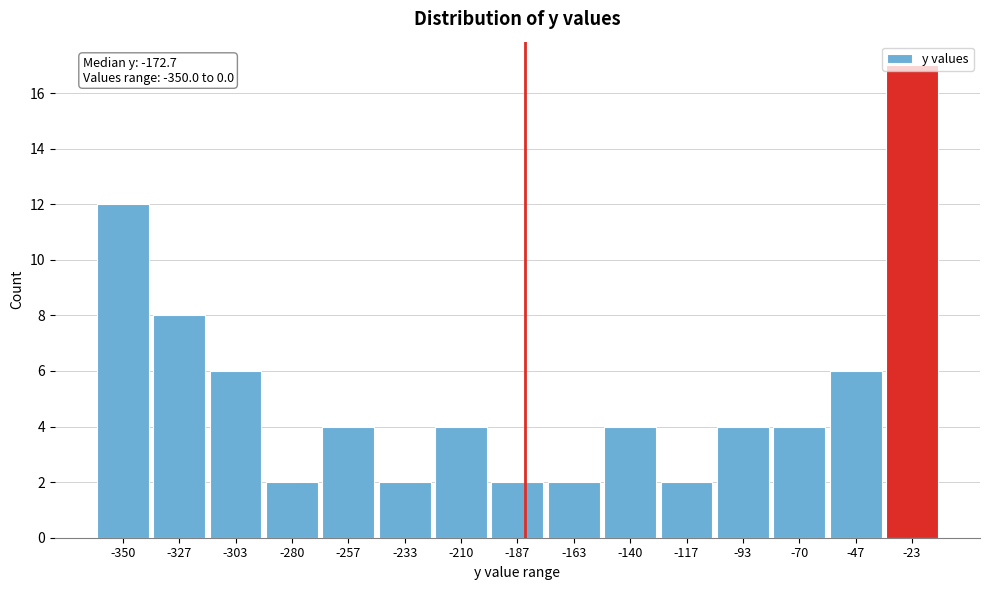

What is the difference between the maximum and second lowest values?

15